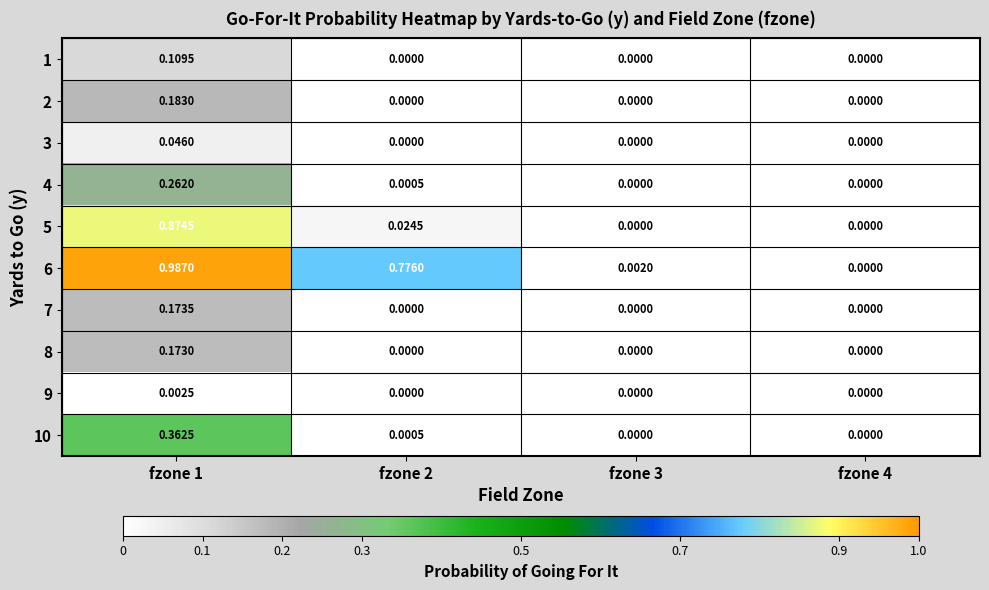

Is the value of 6 at fzone 3 greater than the value of 2 at fzone 2?

Yes